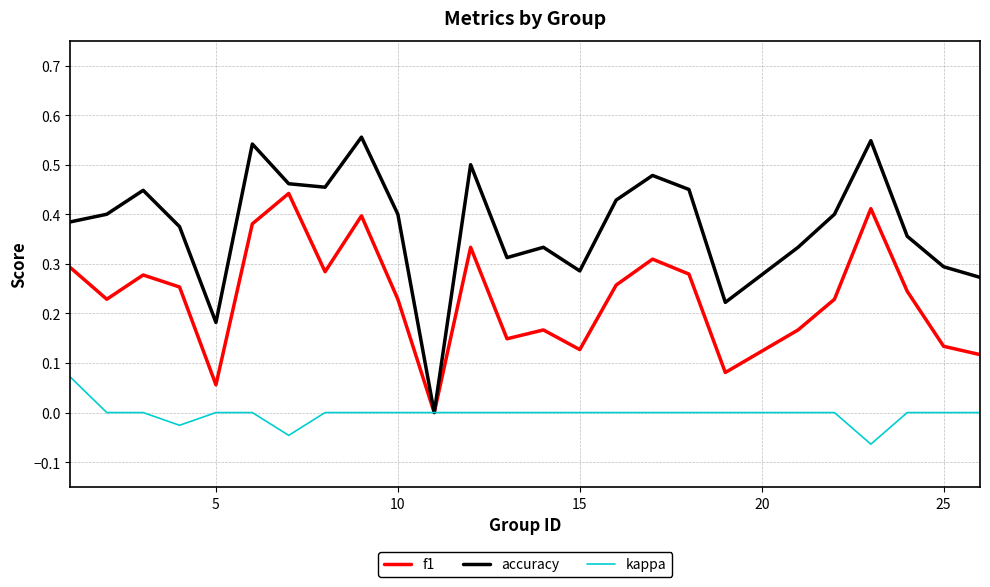

List the series in order of their overall mean, lowest first.

kappa, f1, accuracy